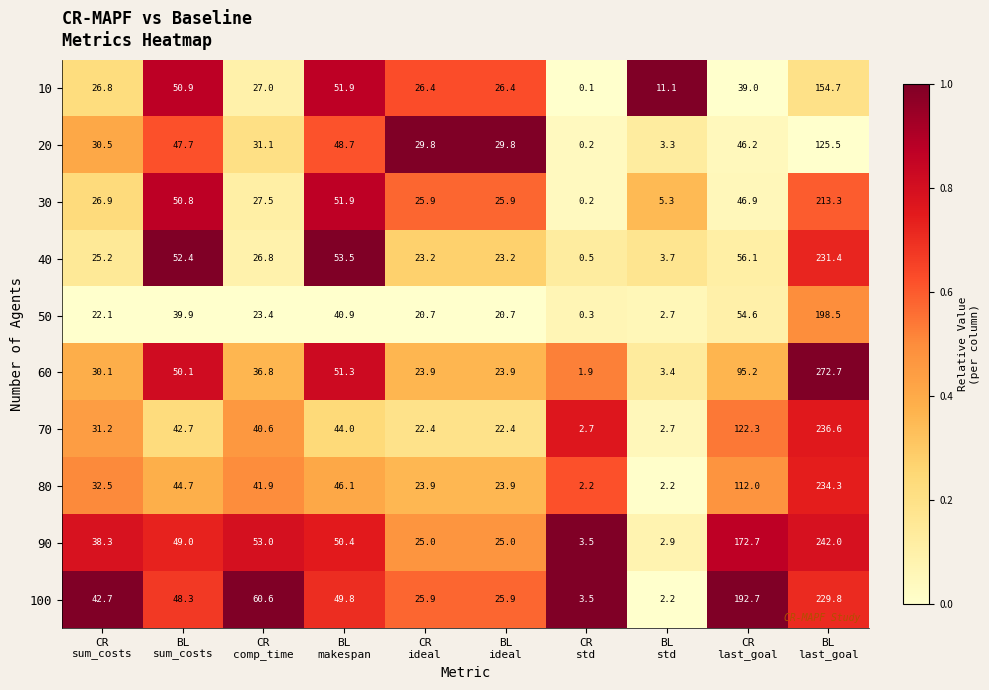

List the series in order of their peak value, lowest first.

20, 10, 50, 30, 100, 40, 80, 70, 90, 60